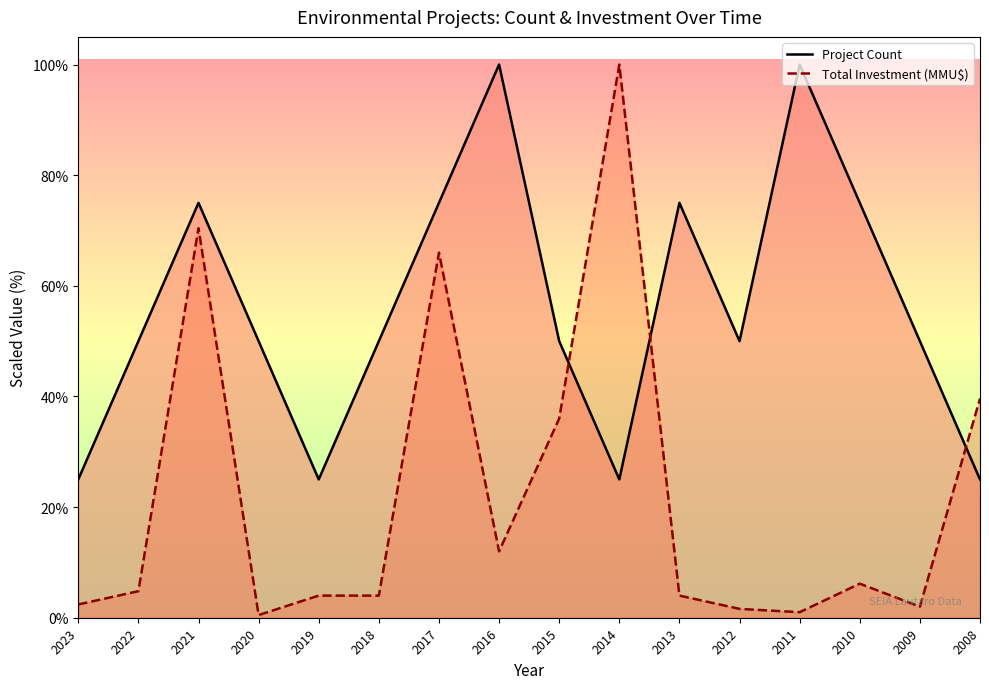

Reading right to left, what are all the values shown in this chart?

Project Count: 25.0	50.0	75.0	100.0	50.0	75.0	25.0	50.0	100.0	75.0	50.0	25.0	50.0	75.0	50.0	25.0
Total Investment (MMU$): 39.6	2.0	6.2	1.0	1.6	4.0	100.0	36.0	12.0	66.0	4.0	4.0	0.5	70.4	4.8	2.4